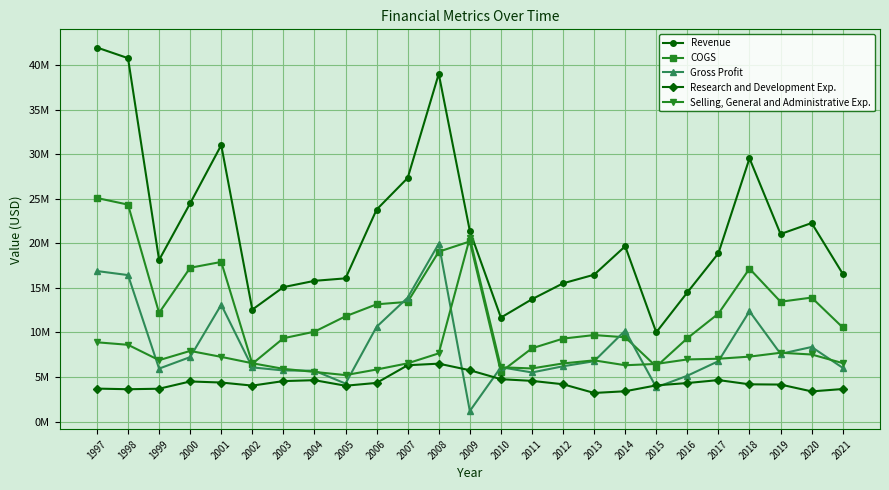

What are all the series names shown in the legend?

Revenue, COGS, Gross Profit, Research and Development Exp., Selling, General and Administrative Exp.